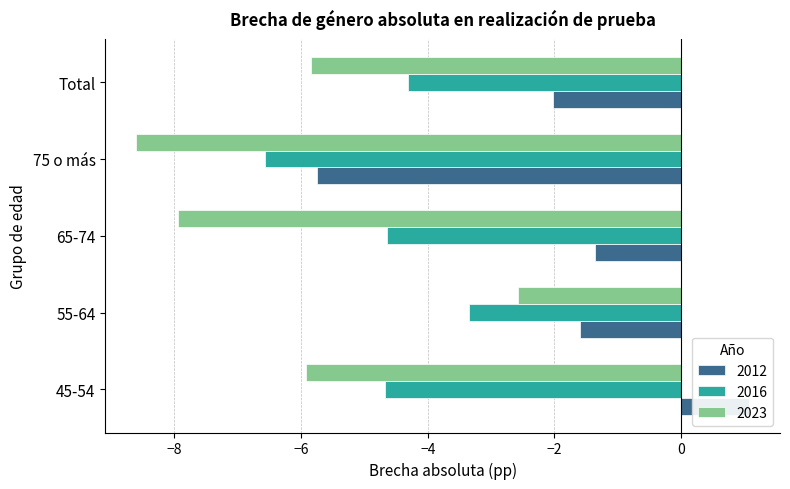

True or false: 2012 has a value of 1.6 at 45-54.

False